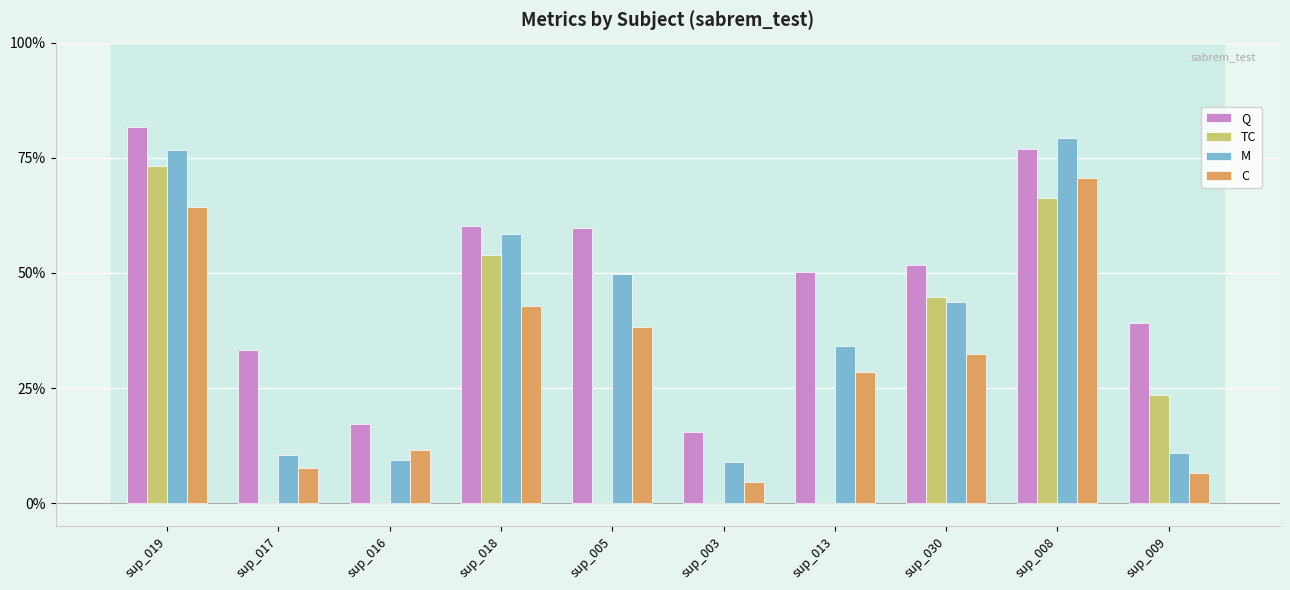

At which label does TC reach its minimum?

sup_017